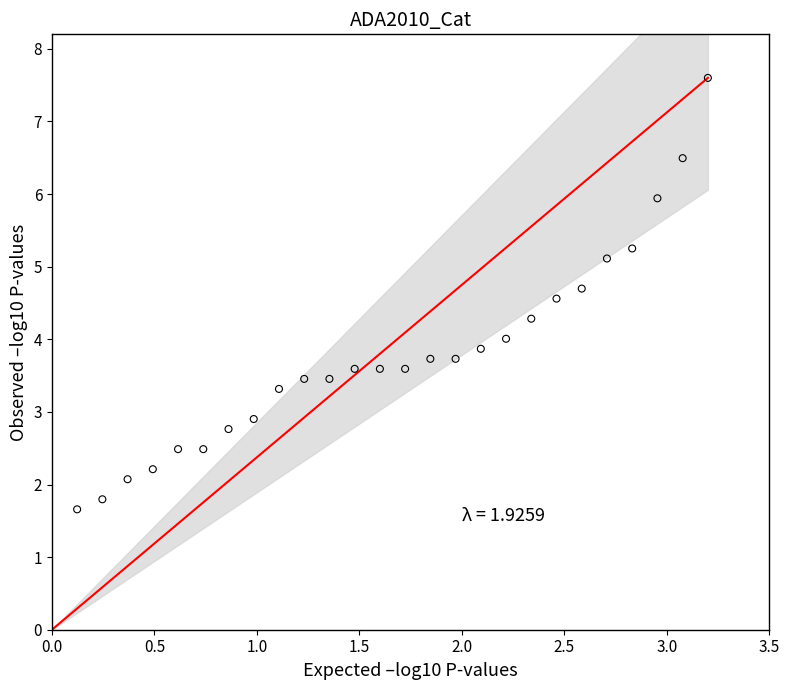

What is the range of X values (max minus min)?

3.1